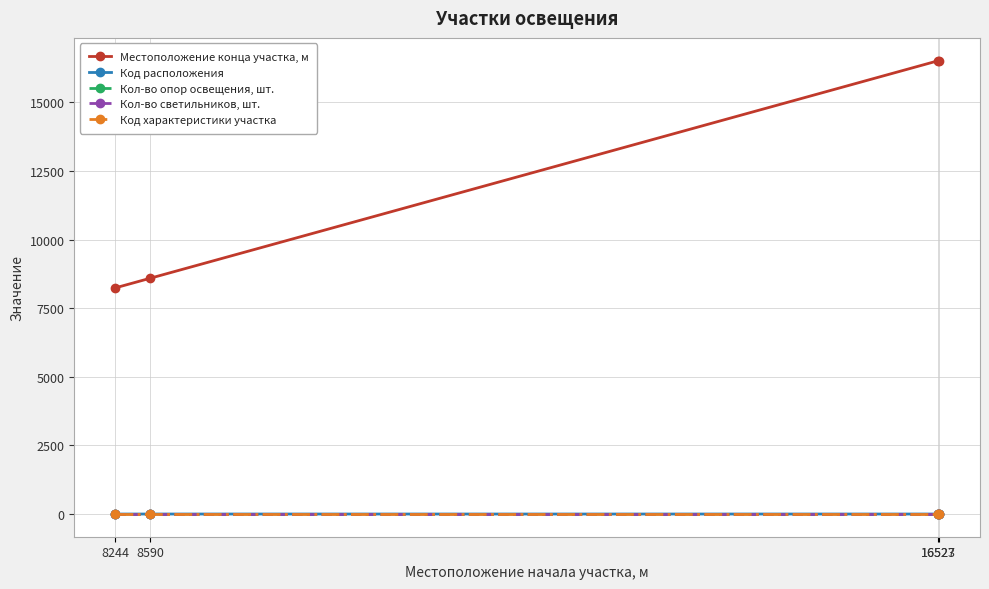

Is this an area chart (filled region under the line)?

No